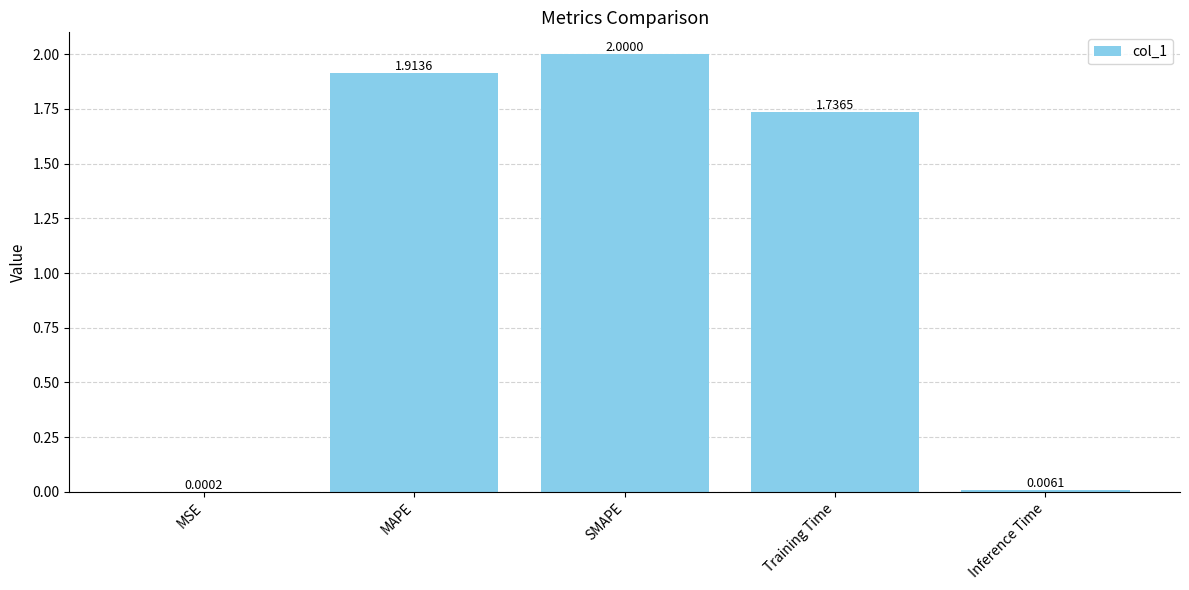

Where is the data nearest to the value 1?

Training Time